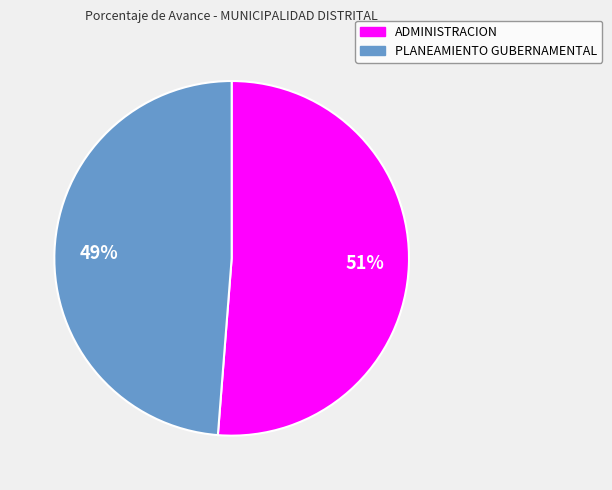

To the nearest percent, what is the difference between the largest and smallest slice percentages?

2%